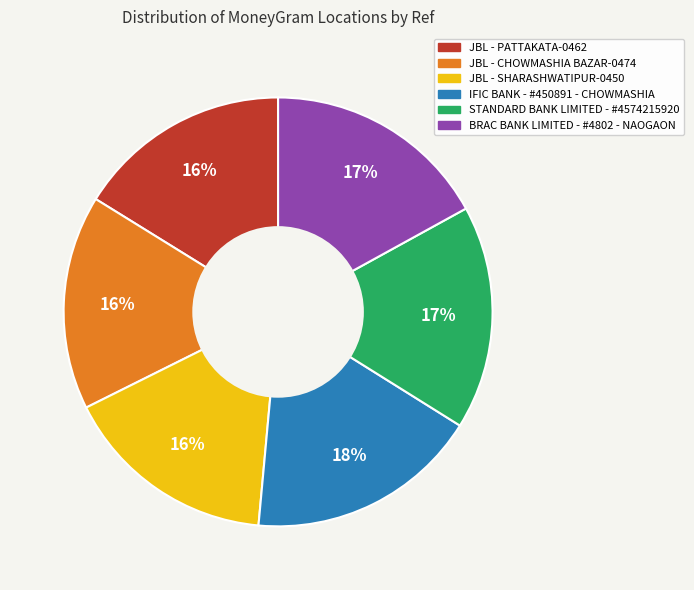

Does any single category account for the majority?

No